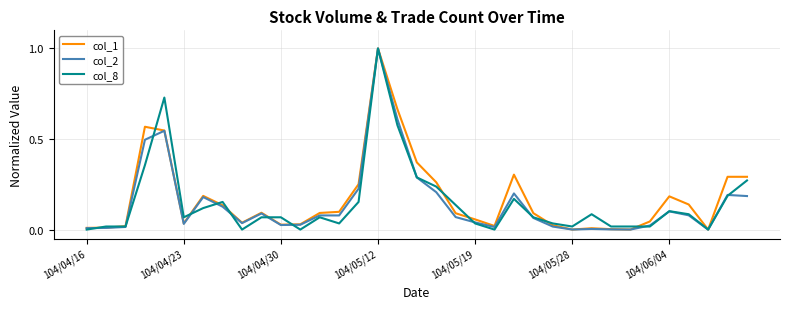

What is the maximum value shown in the chart?

1.0